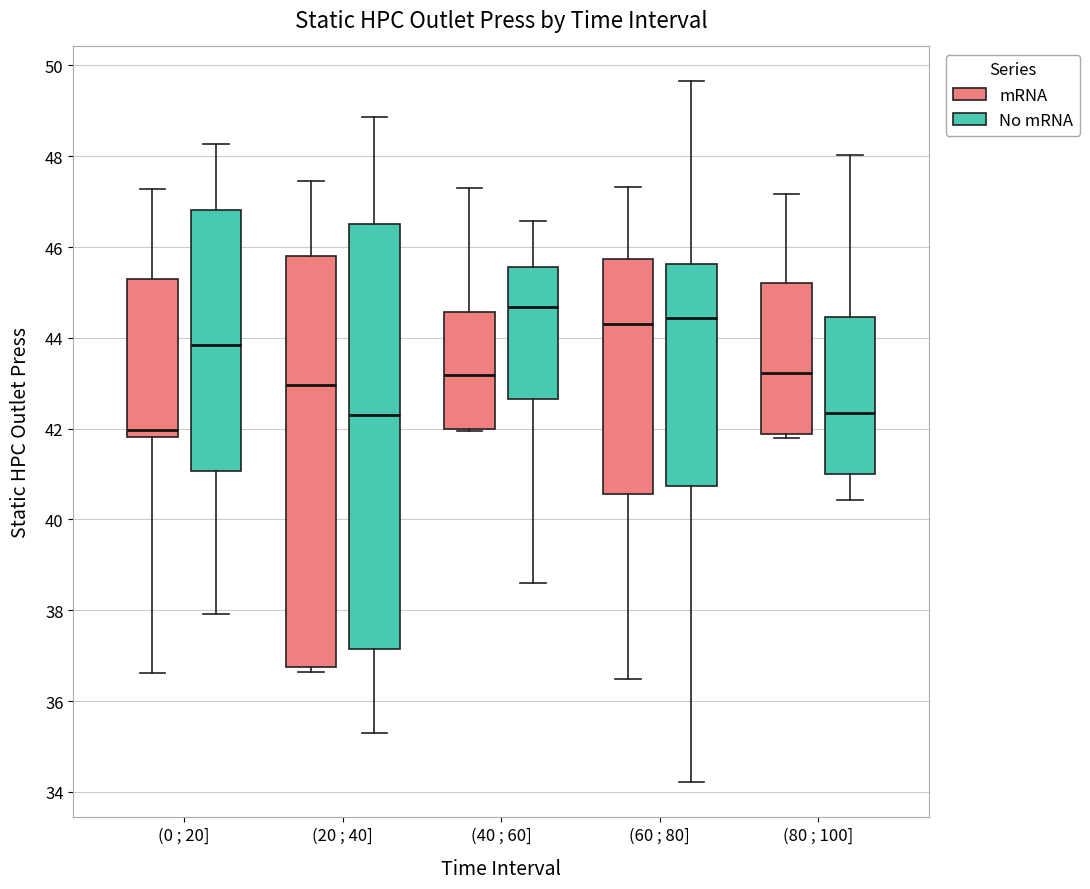

Where is the upper edge of the box for (0 ; 20] (mRNA) on the y-axis? The values are not printed on the chart, so give them approximately, as read against the axis.

45.2